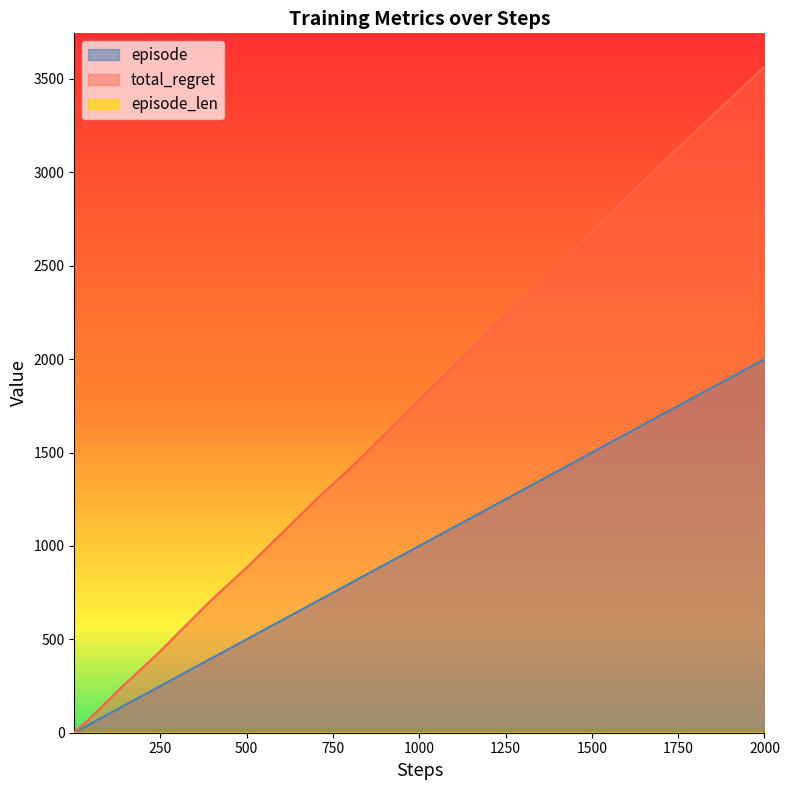

True or false: total_regret has a value of 112 at 140.

False